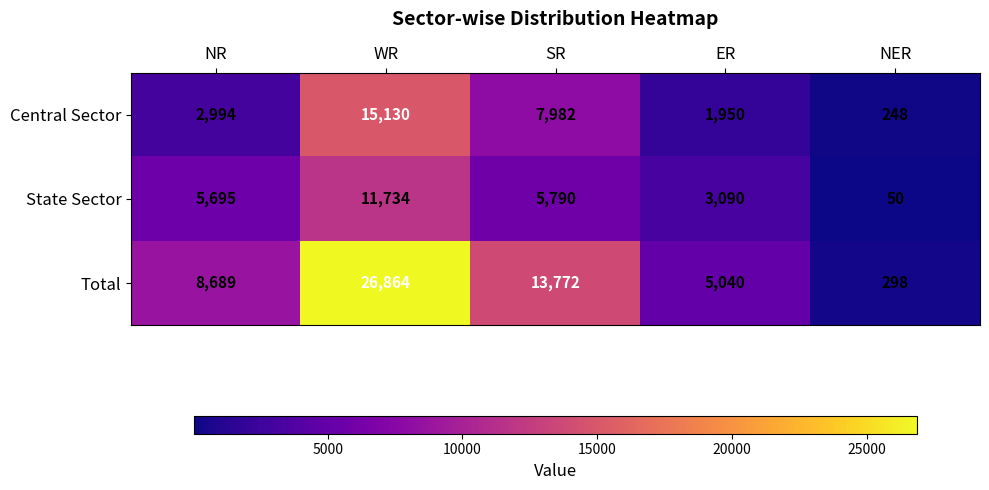

At which category does the chart reach its peak across all series?

WR